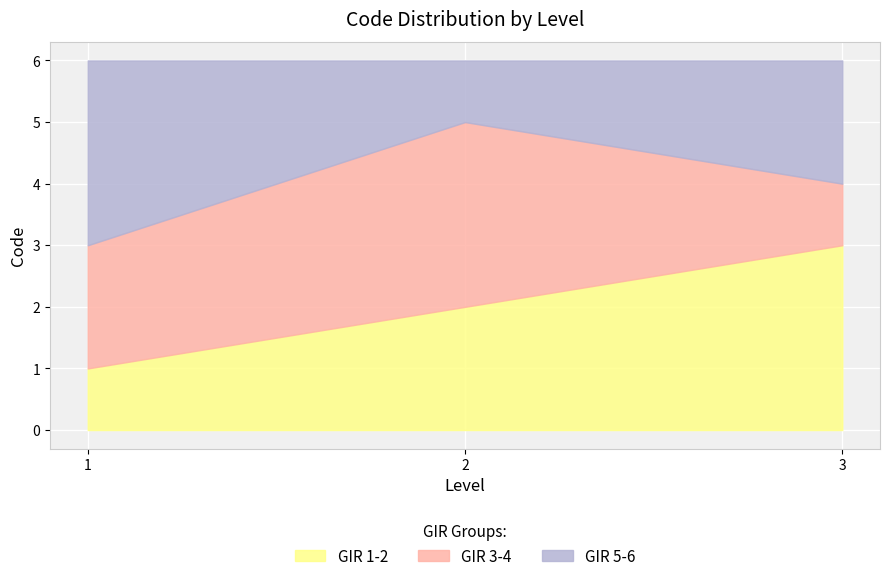

At which category is the sum across all series the highest?

1